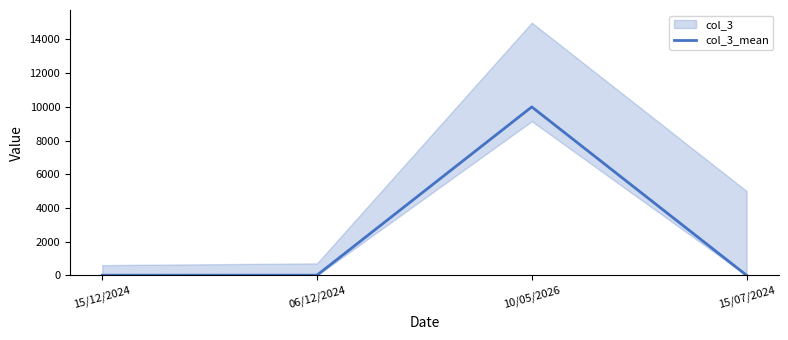

What is the average value?

2511.0